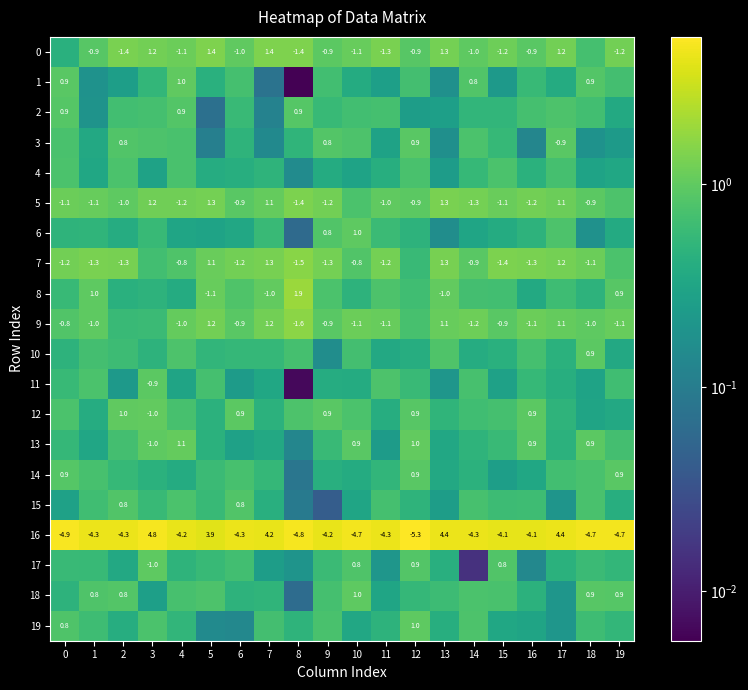

Is the value of 18 at 19 greater than the value of 16 at 3?

No